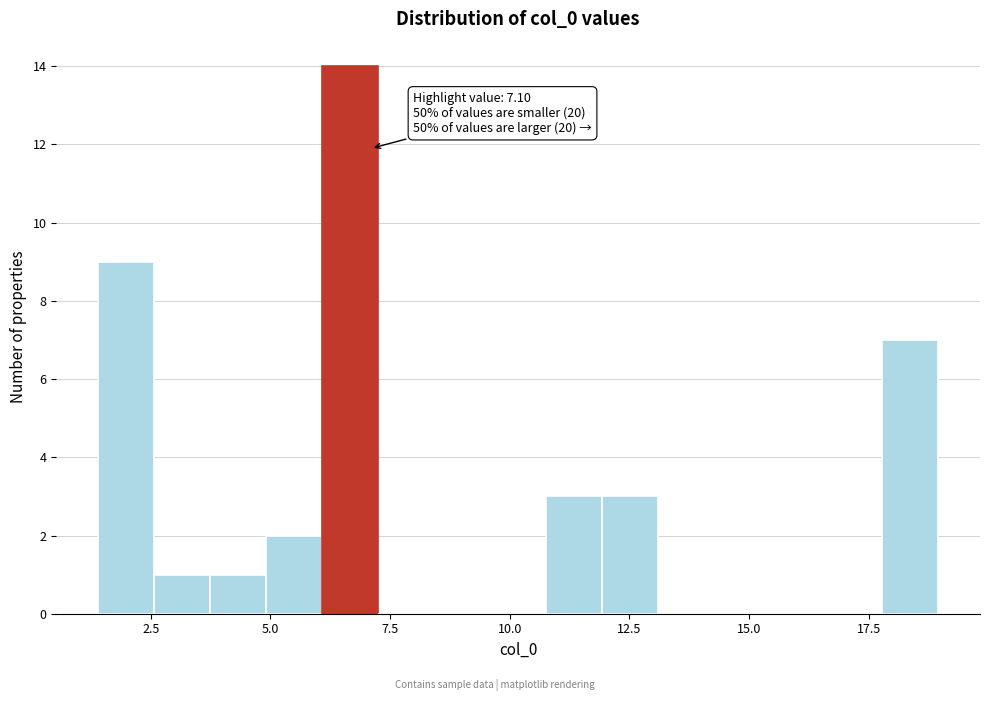

Read against the x-axis, roughly where is the centre of the tallest bar?

6.5